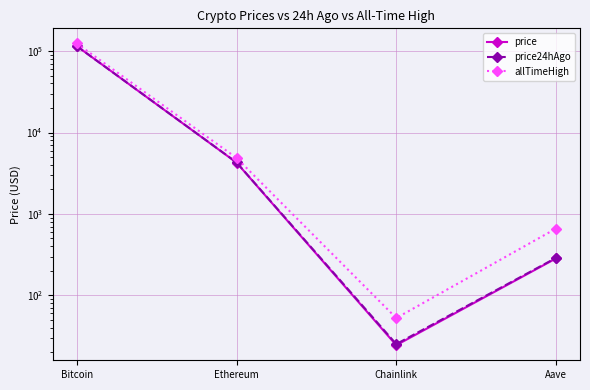

What is the difference between the maximum and minimum values in the price series?

115107.5